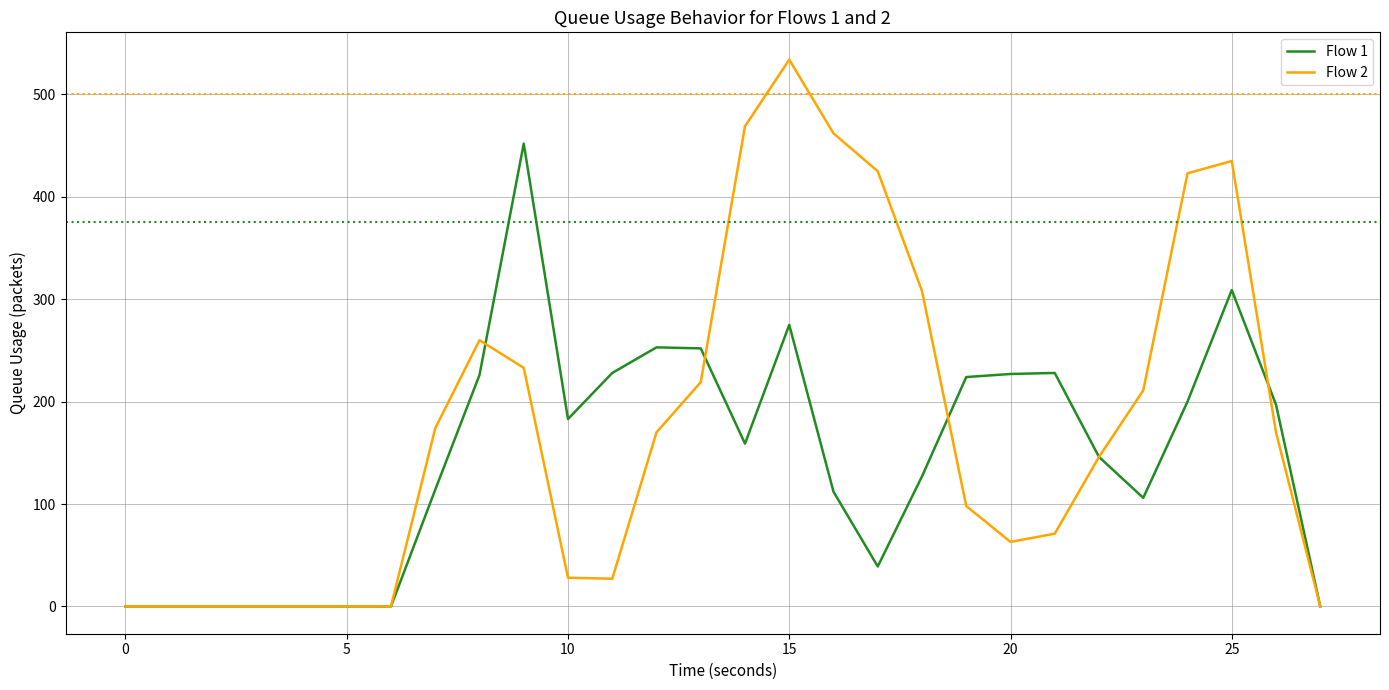

What is the maximum value shown in the chart?

534